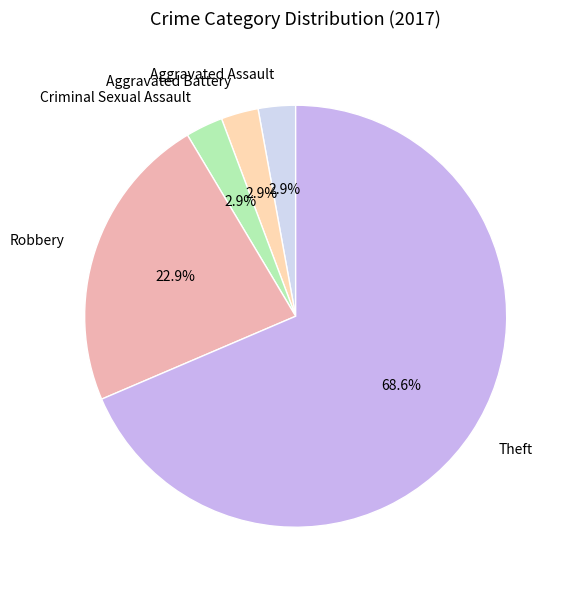

Is it true that Robbery is 28% of the pie?

False